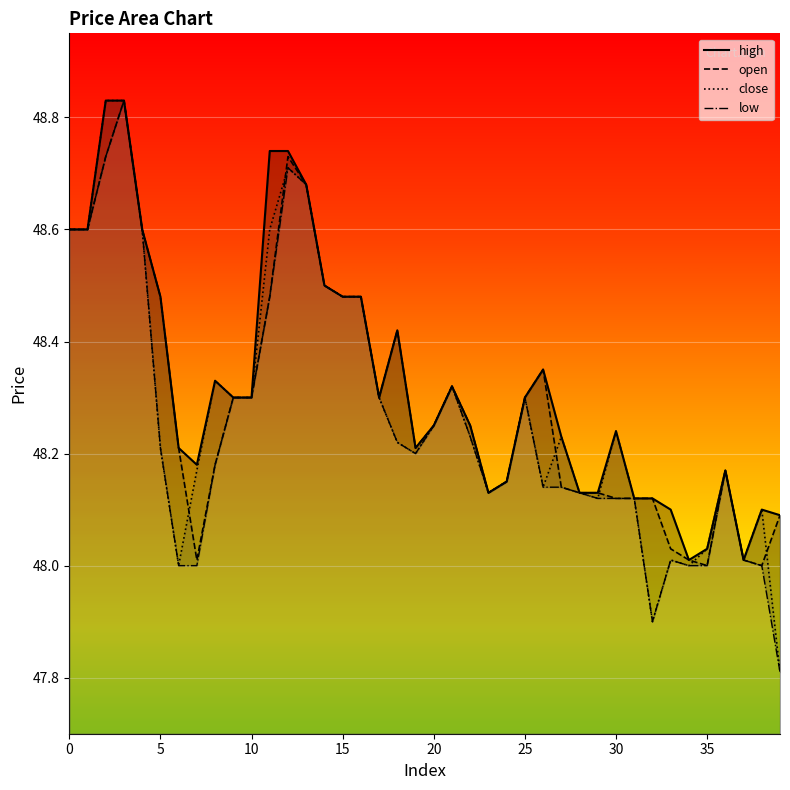

What is the sum of all close values?

1931.3